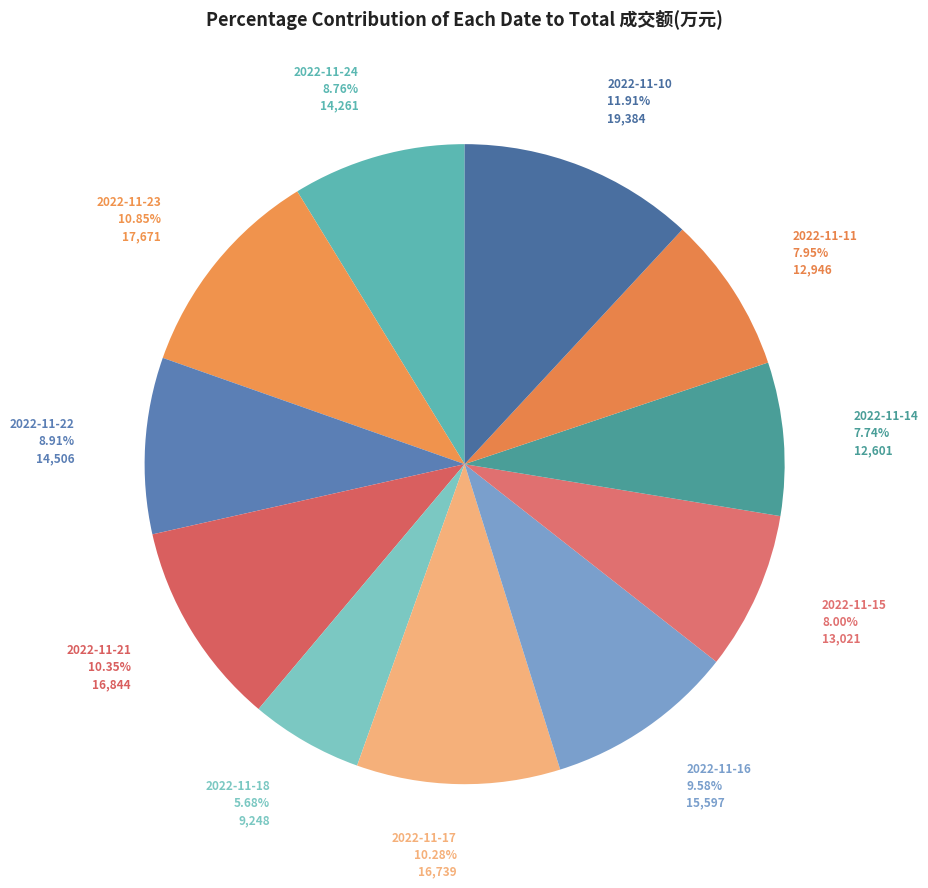

What percentage is the 2022-11-24 slice, to the nearest percent?

9%